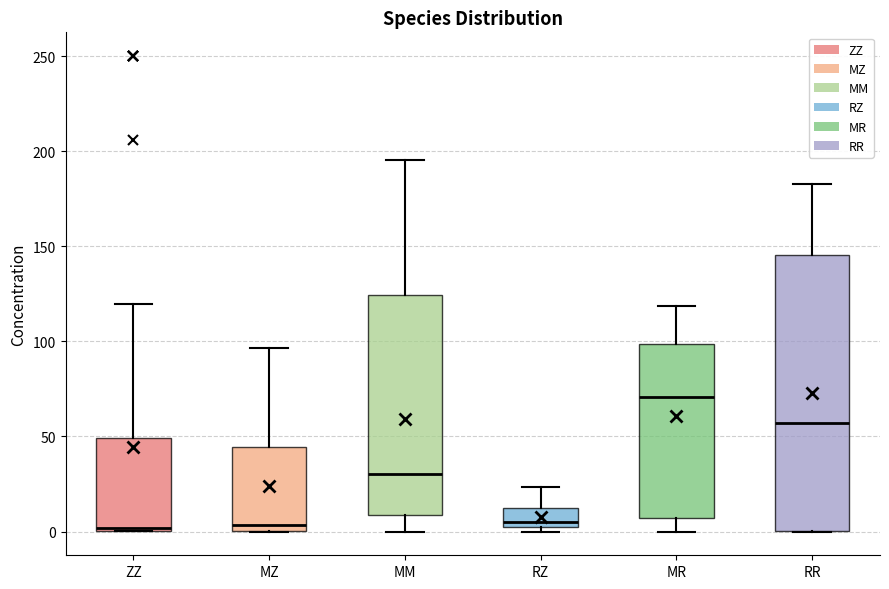

Reading left to right, transcribe this box plot: for each box, give where its median line is, the range the box spans, and where its two whiskers end, as read against the y-axis. The values are not printed on the chart, so give them approximately, as read against the axis.

ZZ: median 0 (just above the box's lower edge), box 0 to 50, whiskers 0 to 120
MZ: median 5, box 0 to 45, whiskers 0 to 95
MM: median 30, box 10 to 125, whiskers 0 to 195
RZ: median 5, box 0 to 10, whiskers 0 (just below the box's lower edge) to 25
MR: median 70, box 5 to 100, whiskers 0 to 120
RR: median 55, box 0 to 145, whiskers 0 to 185